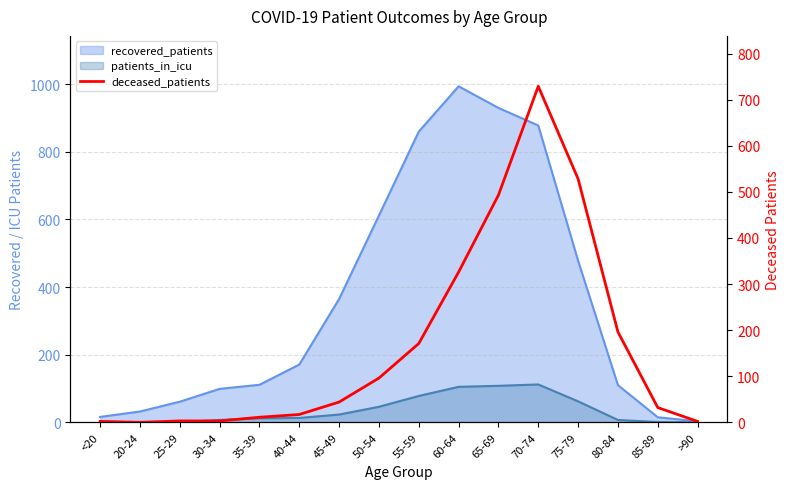

What is the label of the 10th point from the right?

45-49